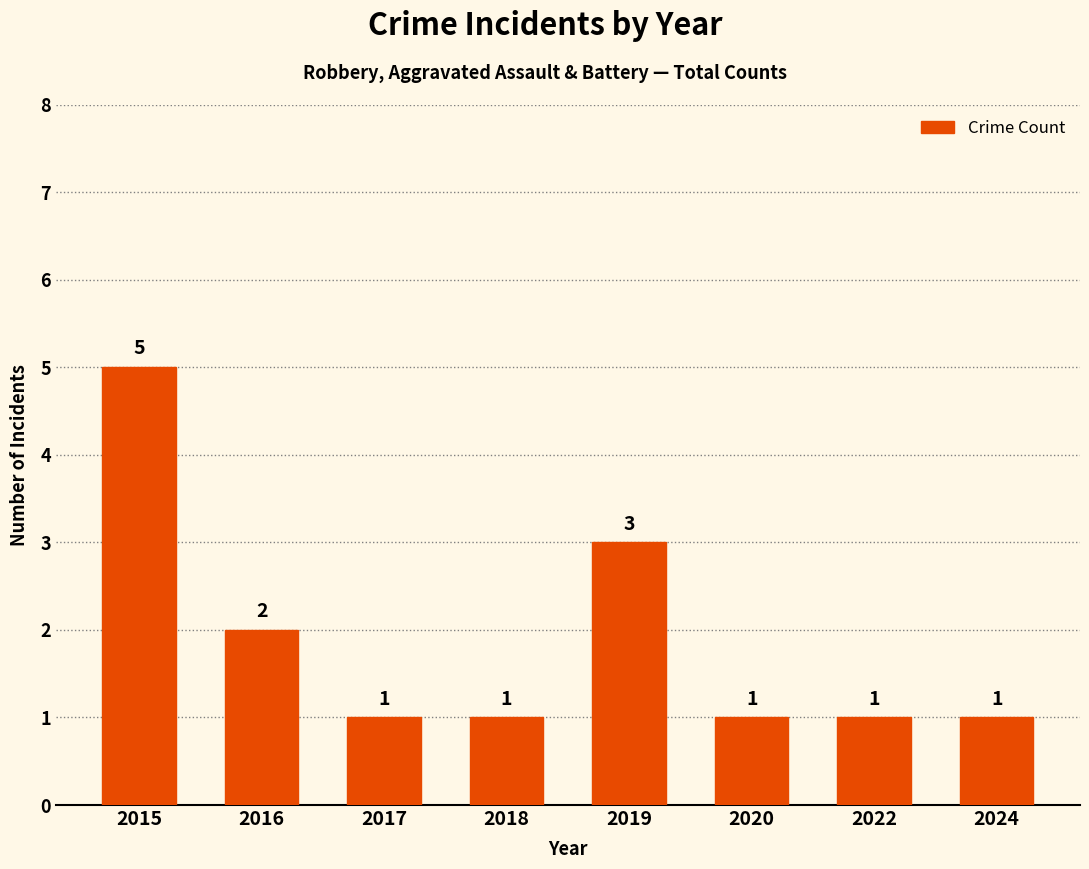

Are the bars grouped side by side (vs. stacked)?

No